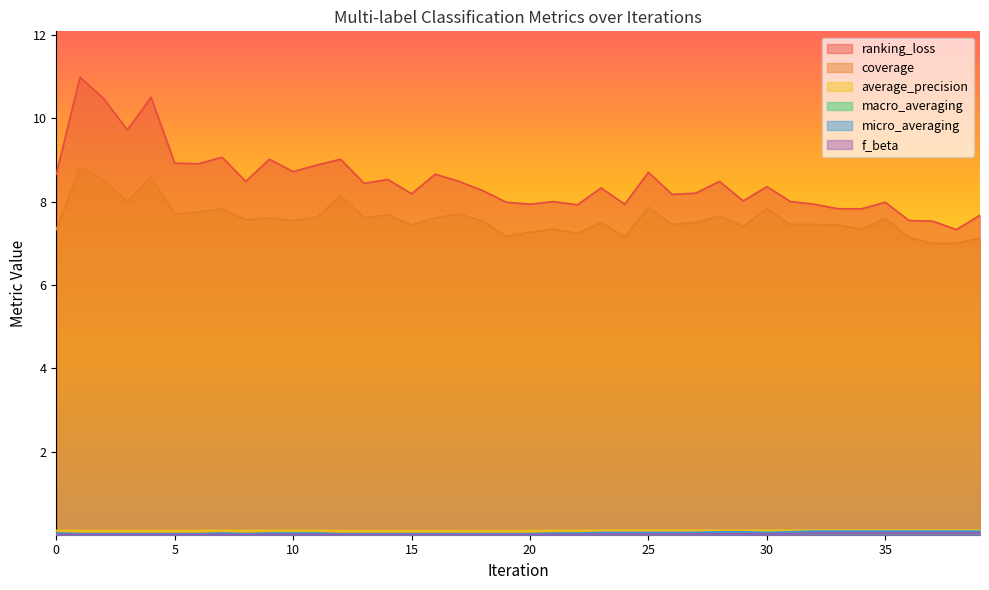

True or false: macro_averaging and f_beta cross at least once.

False